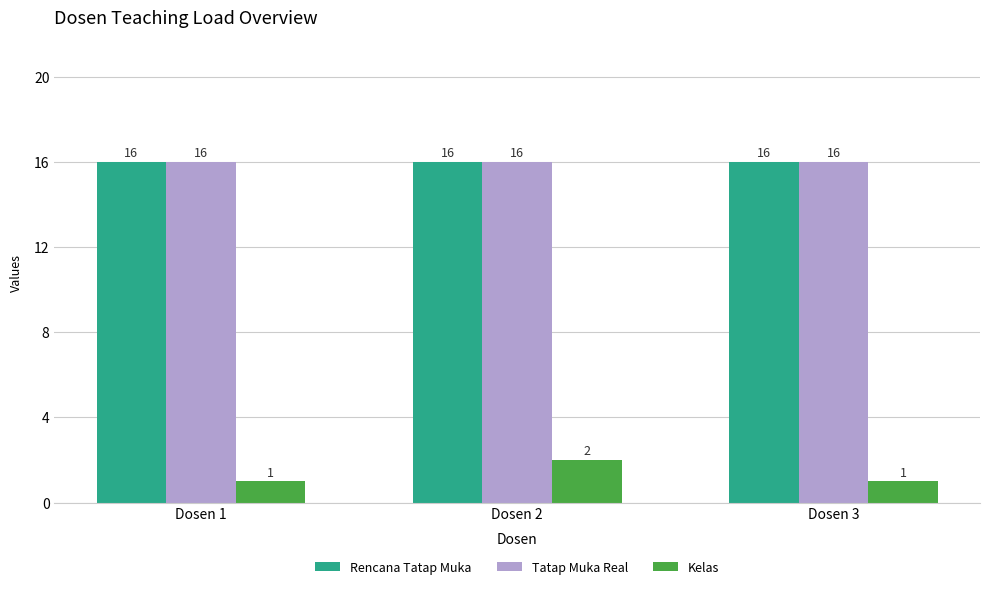

What is the total value across all series at Dosen 1?

33